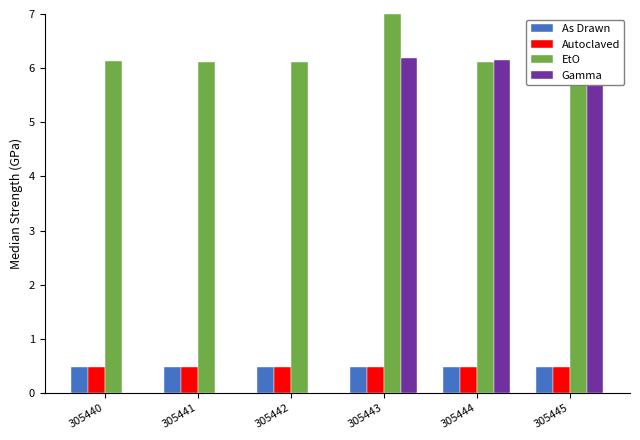

At which label does Gamma first exceed 6?

305443